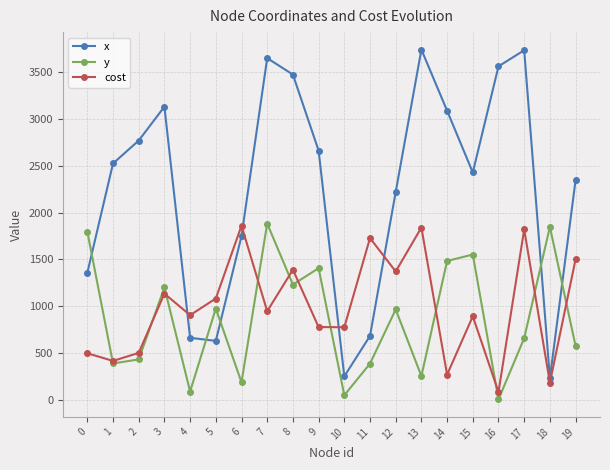

What is the difference between the second highest and second lowest values in the x series?

3485